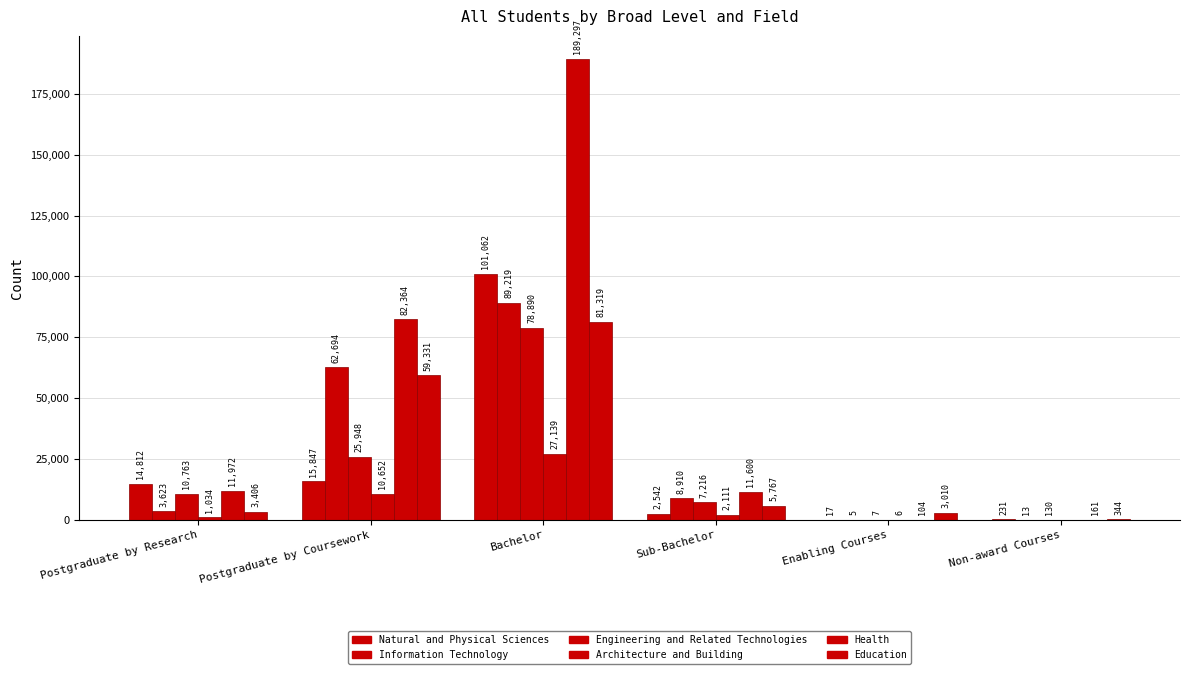

Count the number of categories in the chart.

6